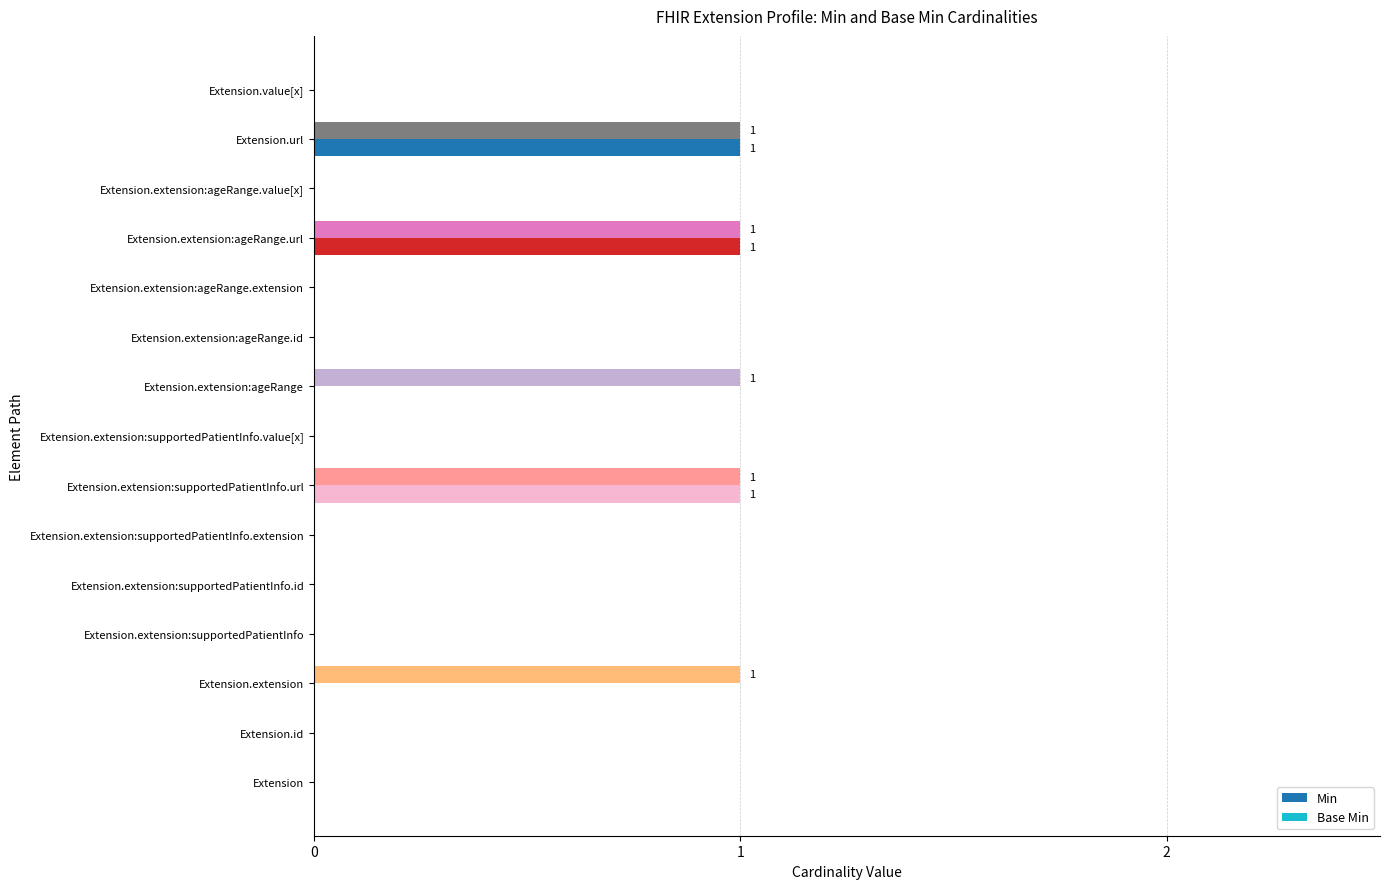

How many data points does each series have?

15